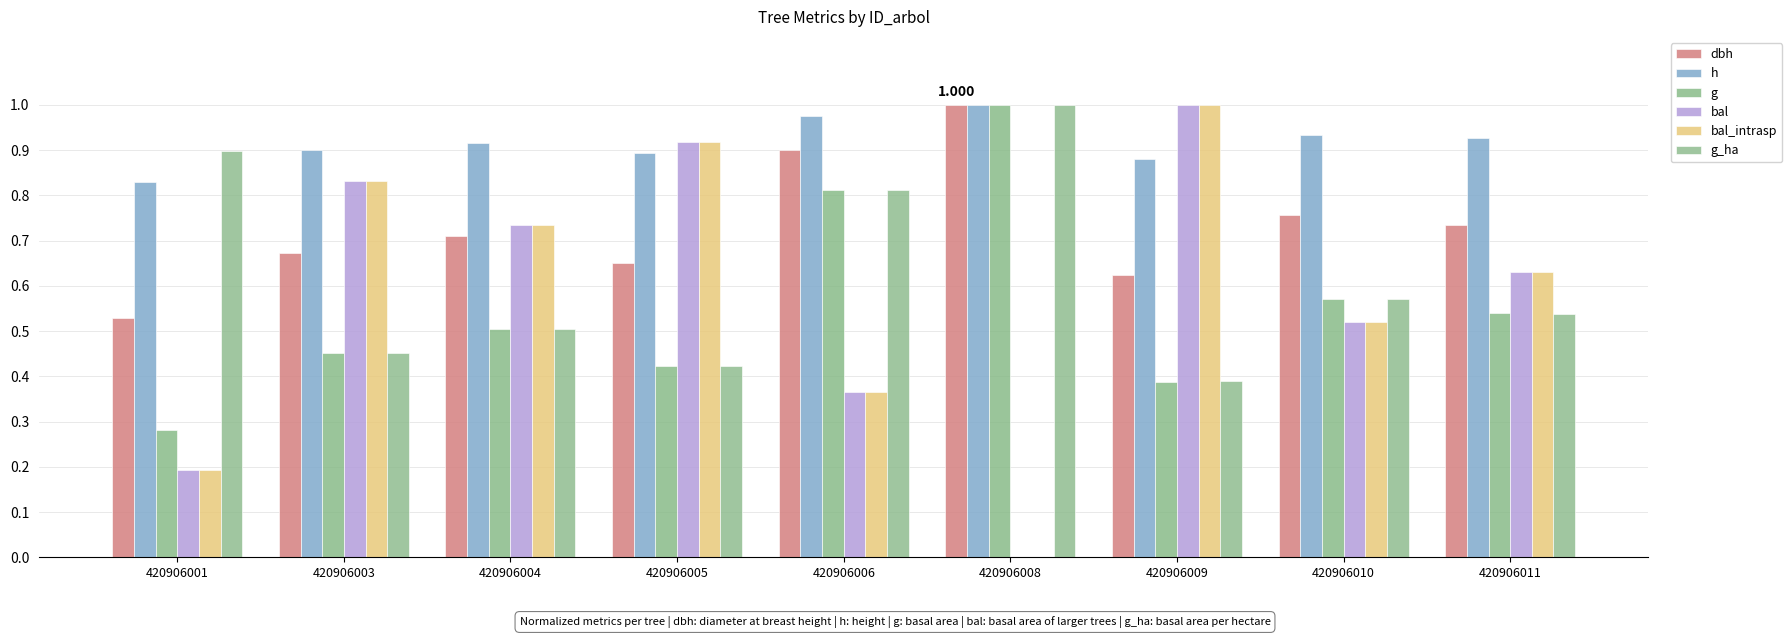

What is the sum of the g values at 420906001 and 420906005?

0.7